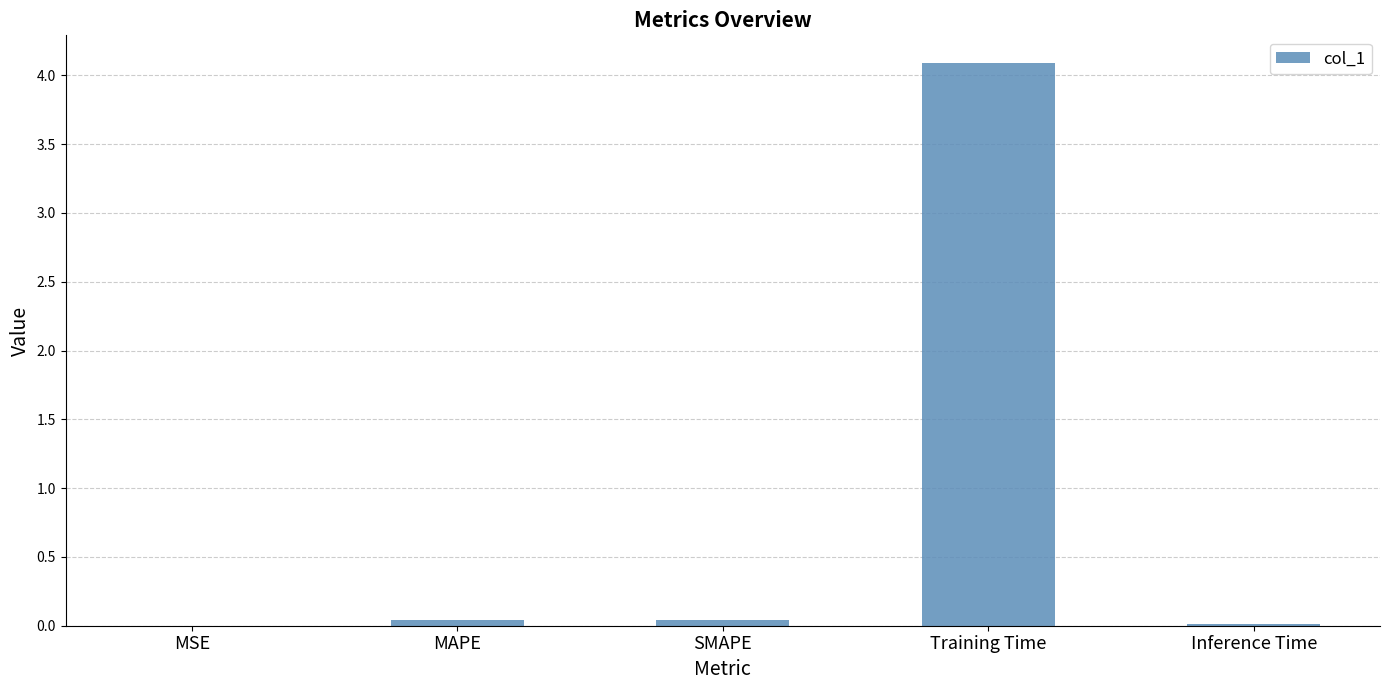

Are the bars horizontal?

No